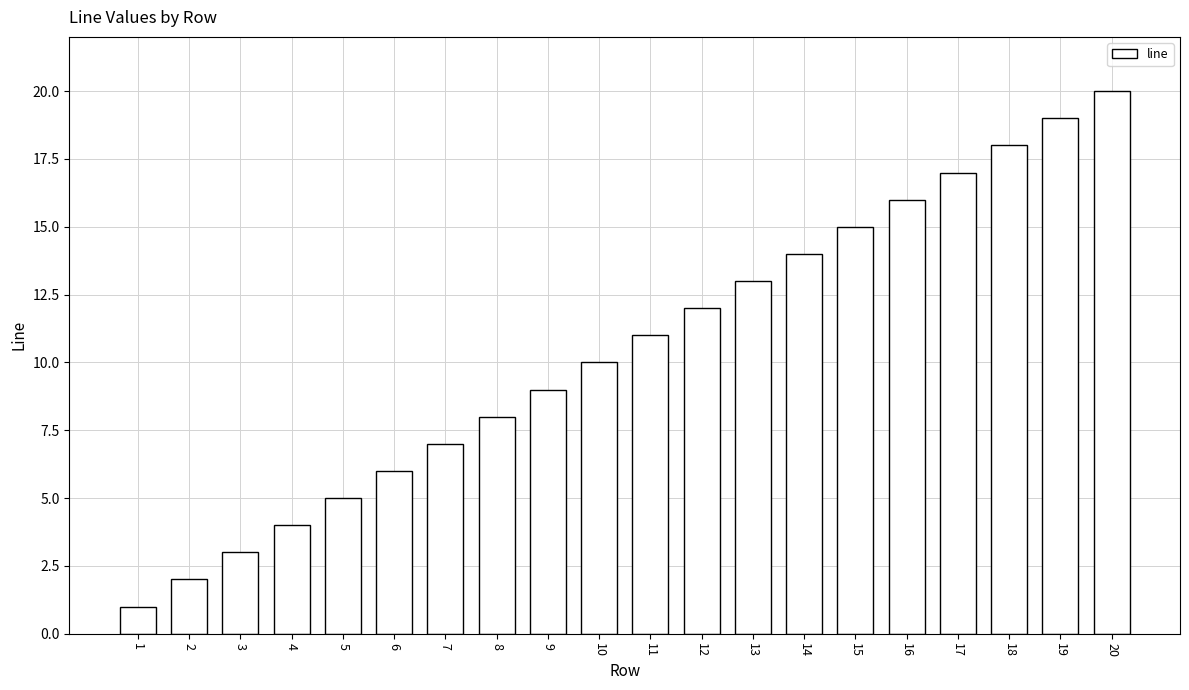

What is the sum of all values?

210